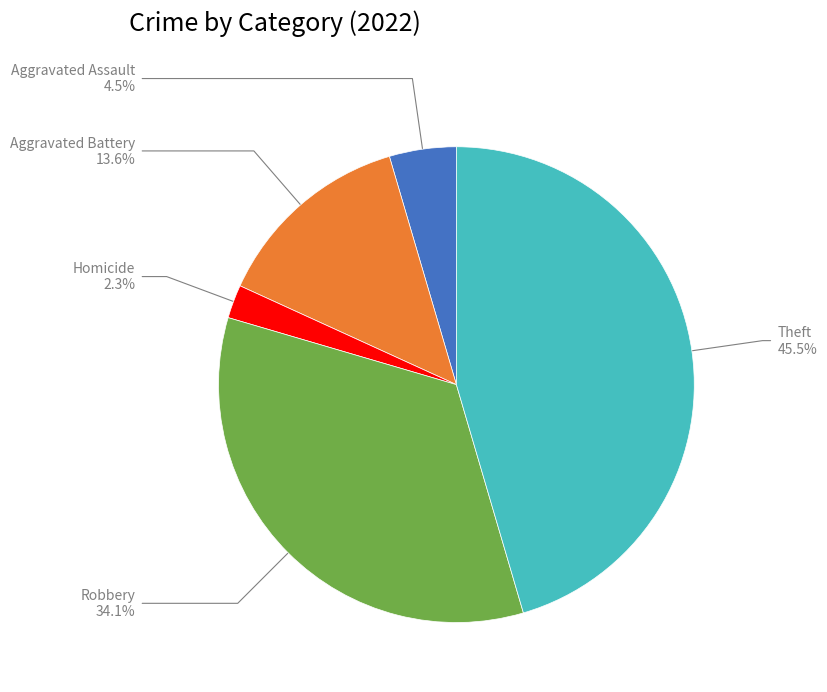

Is there any slice that represents more than half of the pie?

No